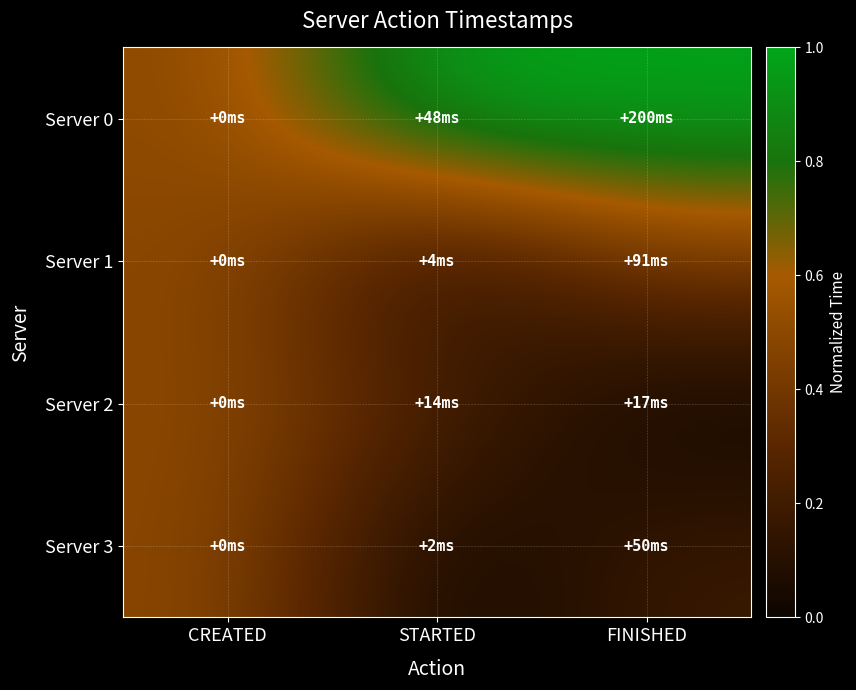

Which has a higher value, CREATED or FINISHED?

FINISHED